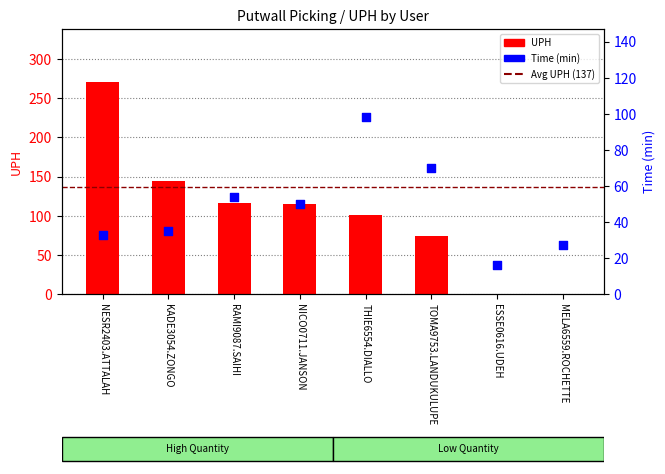

Which series contains the highest Y value?

UPH